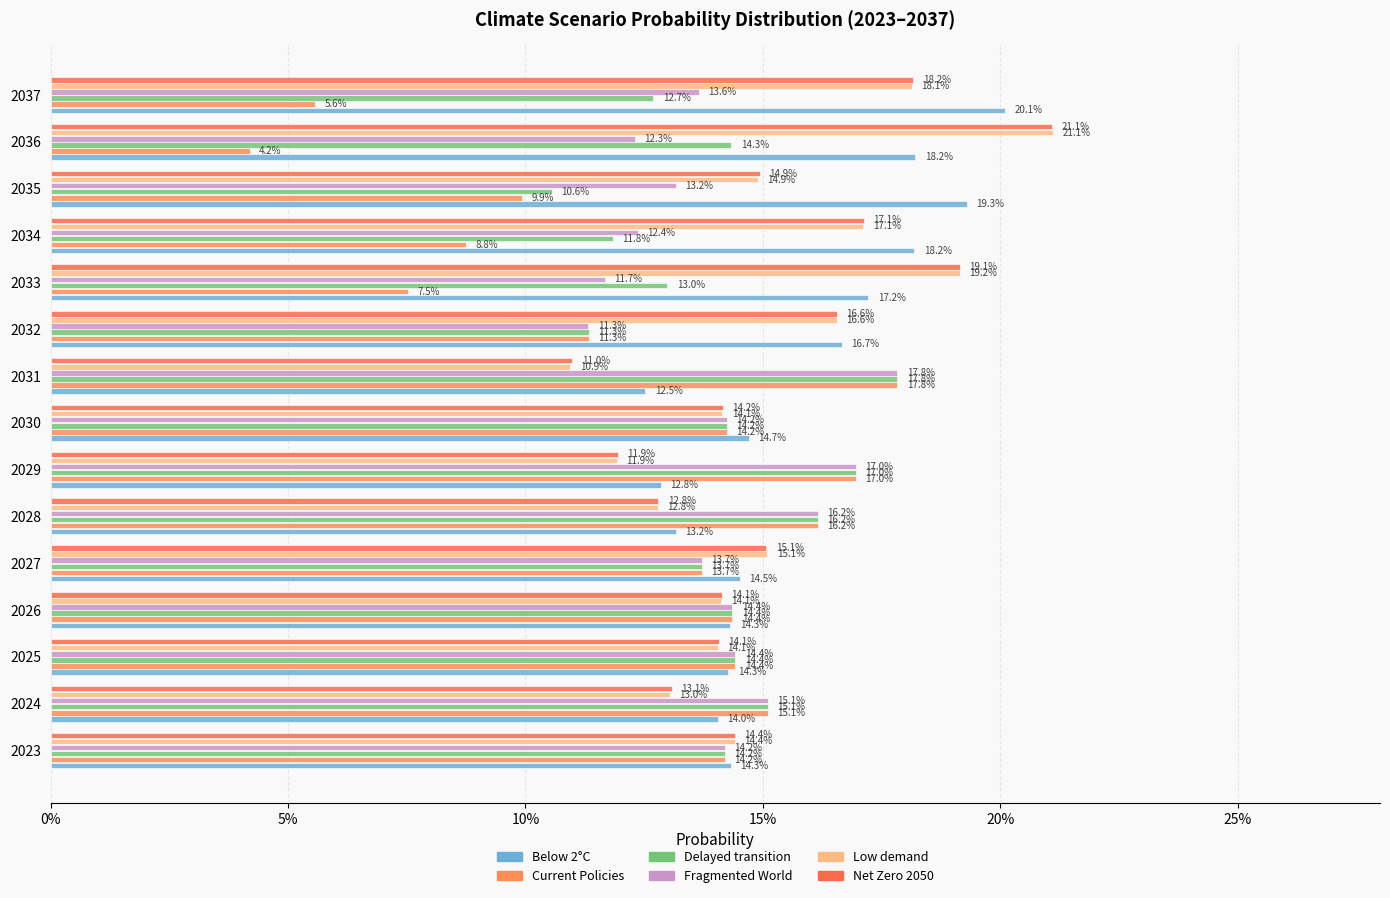

What is the lowest value of the Low demand series?

0.1